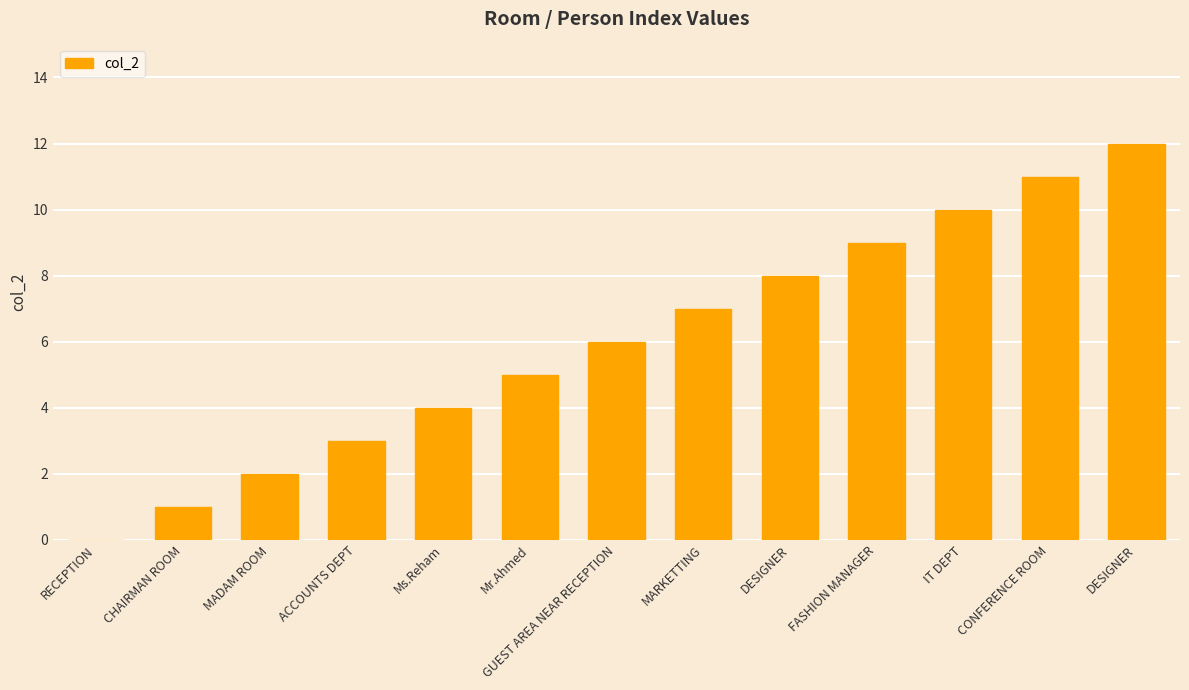

How many categories are shown in the chart?

13